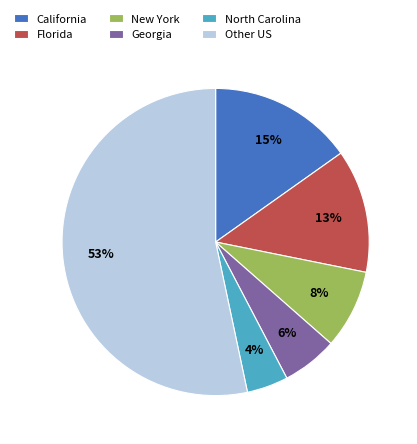

Which slice is the smallest?

North Carolina